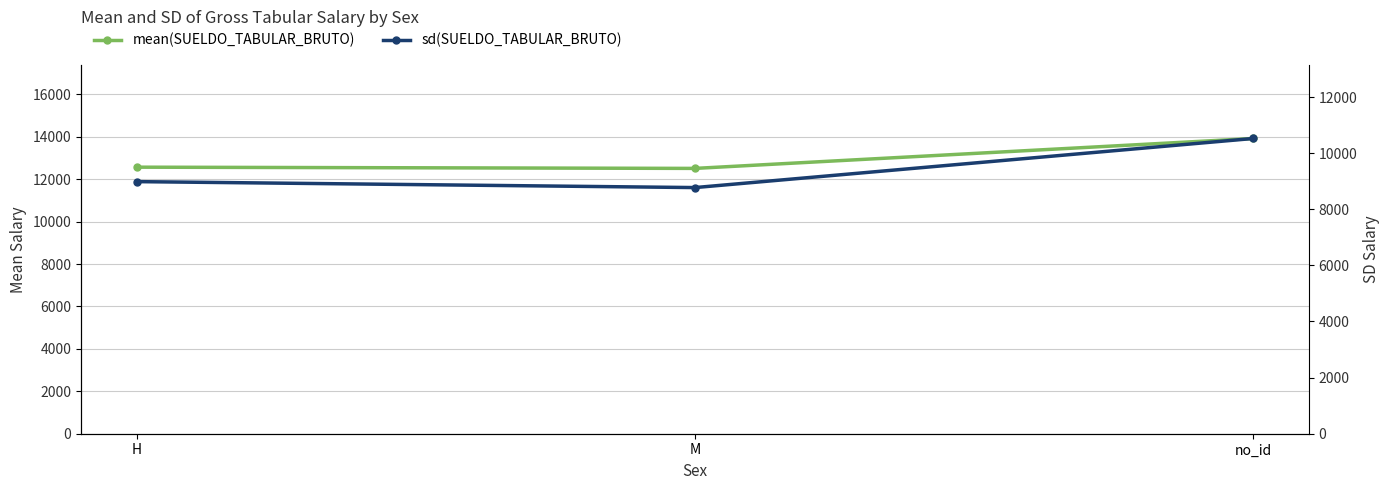

Rank the series by their average value, from highest to lowest.

mean(SUELDO_TABULAR_BRUTO), sd(SUELDO_TABULAR_BRUTO)